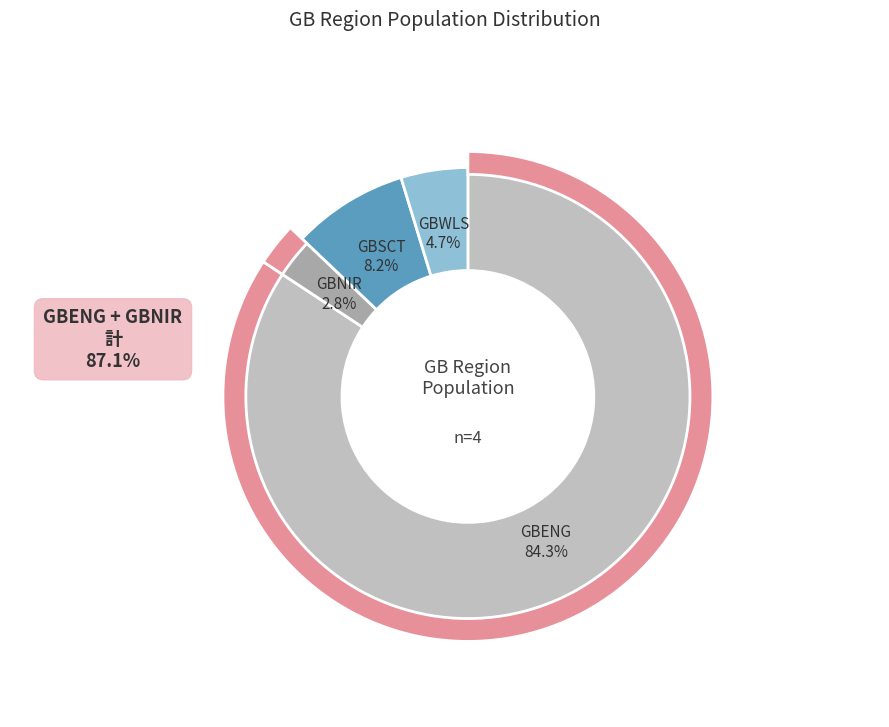

The GBENG slice represents 94% of the pie. True or false?

False